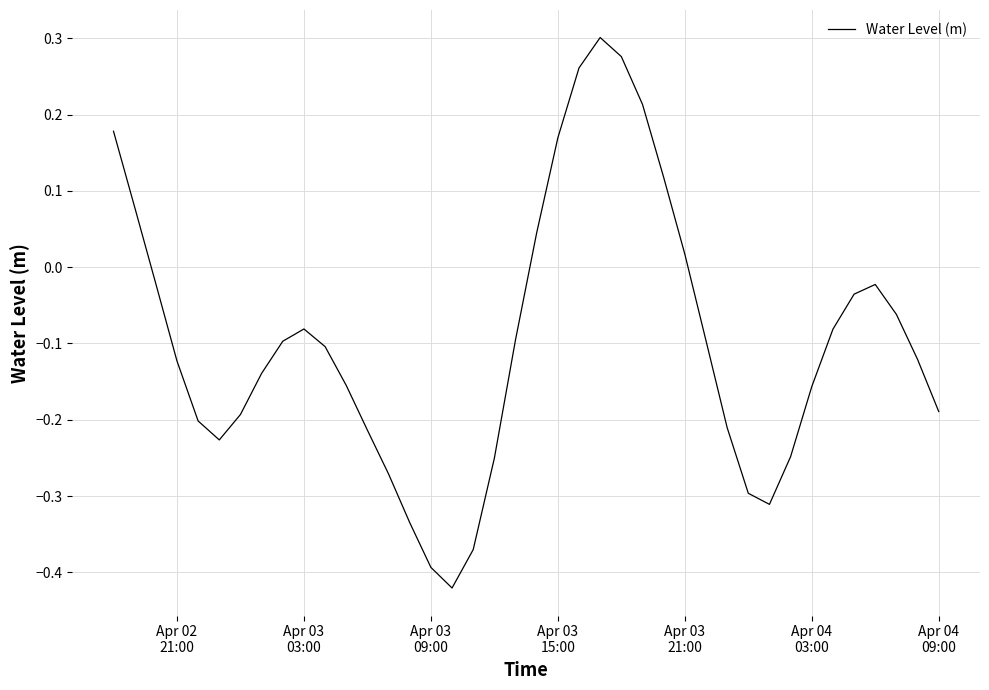

Is this an area chart (filled region under the line)?

No